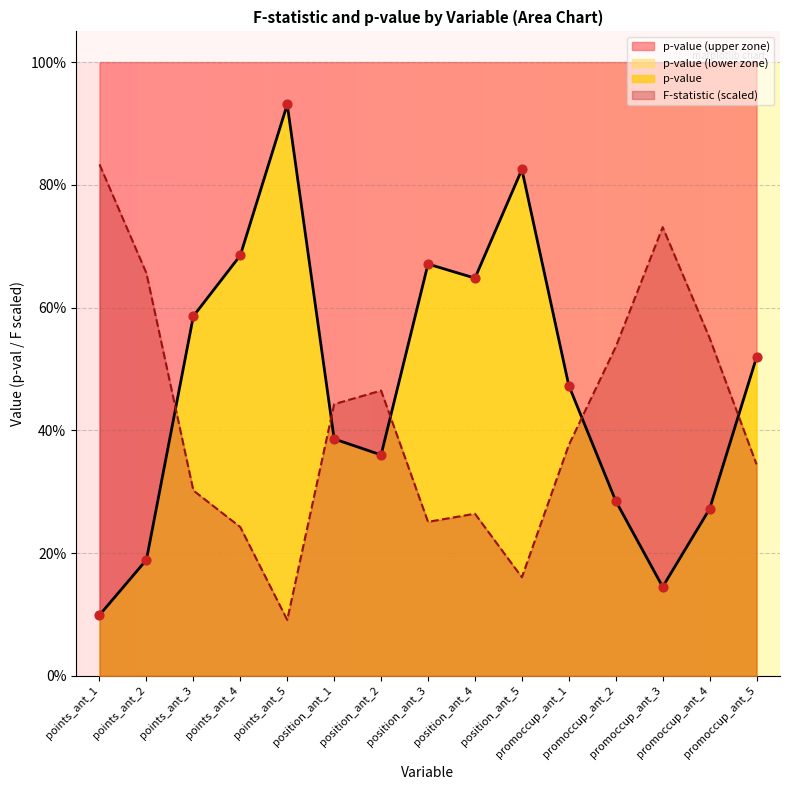

Is the value of F-statistic at 776 greater than the value of p-value at 776?

Yes